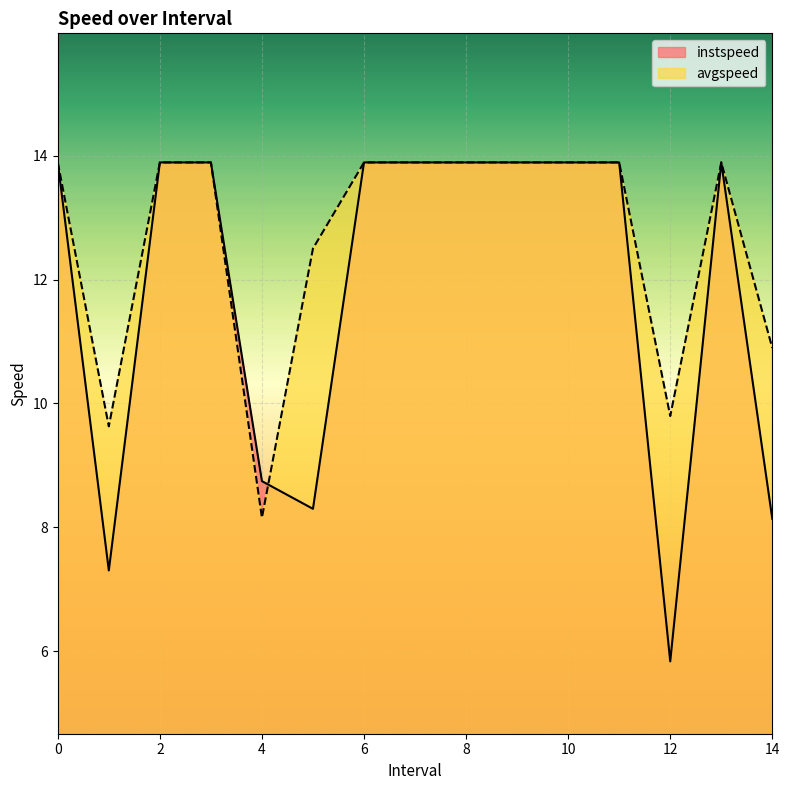

Reading left to right, extract all data points from this chart.

instspeed: 0=13.9	1.0=7.3	2=13.9	3=13.9	4.0=8.7	5.0=8.3	6=13.9	7=13.9	8=13.9	9=13.9	10=13.9	11=13.9	12.0=5.8	13=13.9	14.0=8.1
avgspeed: 0=13.9	1.0=9.6	2=13.9	3=13.9	4.0=8.2	5.0=12.5	6=13.9	7=13.9	8=13.9	9=13.9	10=13.9	11=13.9	12.0=9.8	13=13.9	14.0=10.9